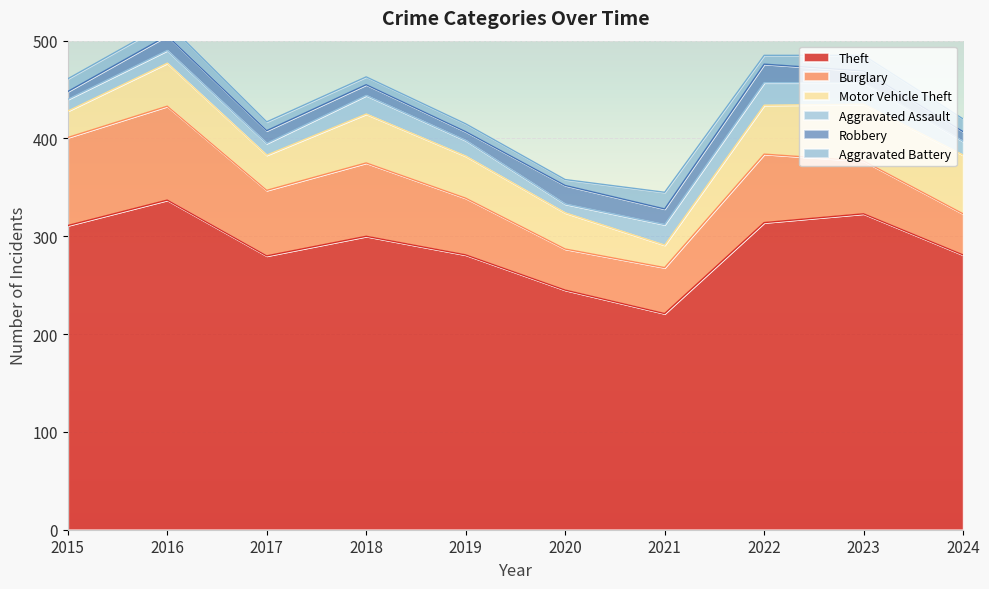

At which category is the sum across all series the highest?

2016